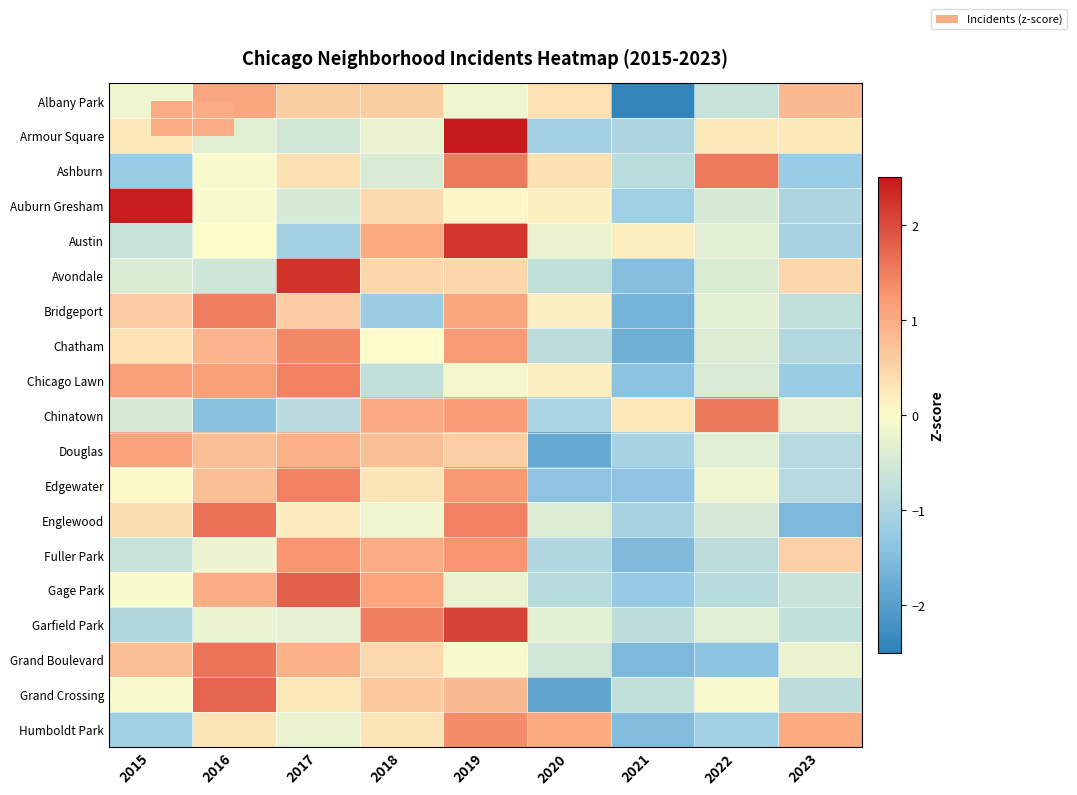

What is the greatest value displayed?

2.5